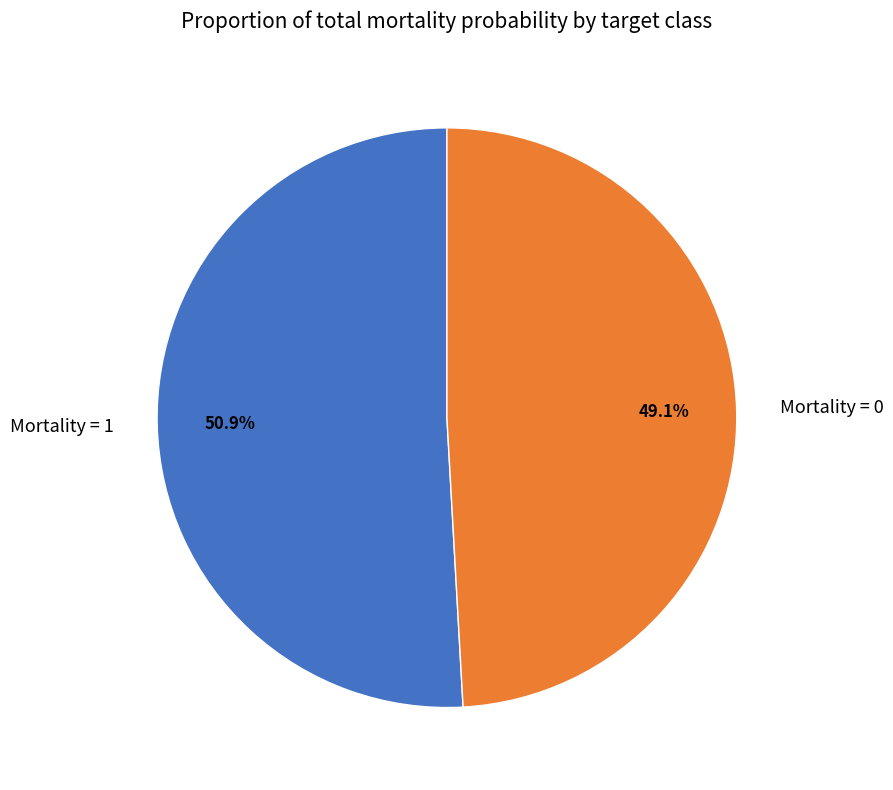

What is the ratio of the value at Mortality = 1 to the value at Mortality = 0?

1.0